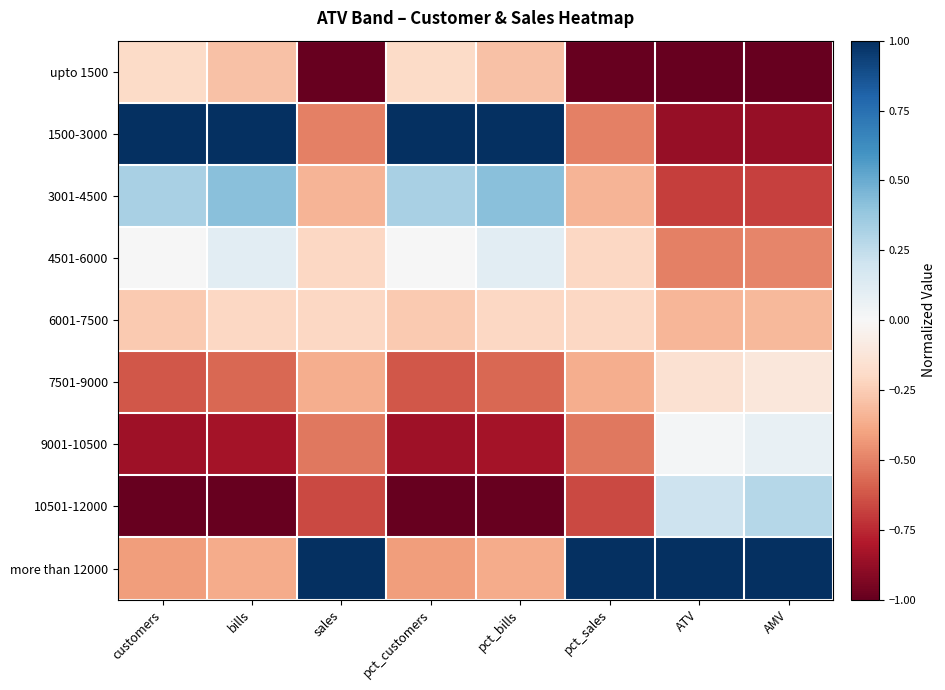

Reading left to right, list all the values displayed in this chart.

upto 1500: customers=-0.2	bills=-0.3	sales=-1.0	pct_customers=-0.2	pct_bills=-0.3	pct_sales=-1.0	ATV=-1.0	AMV=-1.0
1500-3000: customers=1.0	bills=1.0	sales=-0.5	pct_customers=1.0	pct_bills=1.0	pct_sales=-0.5	ATV=-0.9	AMV=-0.9
3001-4500: customers=0.3	bills=0.4	sales=-0.3	pct_customers=0.3	pct_bills=0.4	pct_sales=-0.3	ATV=-0.7	AMV=-0.7
4501-6000: customers=0.0	bills=0.1	sales=-0.2	pct_customers=0.0	pct_bills=0.1	pct_sales=-0.2	ATV=-0.5	AMV=-0.5
6001-7500: customers=-0.3	bills=-0.2	sales=-0.2	pct_customers=-0.3	pct_bills=-0.2	pct_sales=-0.2	ATV=-0.3	AMV=-0.3
7501-9000: customers=-0.6	bills=-0.6	sales=-0.4	pct_customers=-0.6	pct_bills=-0.6	pct_sales=-0.4	ATV=-0.2	AMV=-0.1
9001-10500: customers=-0.8	bills=-0.8	sales=-0.5	pct_customers=-0.8	pct_bills=-0.8	pct_sales=-0.5	ATV=0.0	AMV=0.1
10501-12000: customers=-1.0	bills=-1.0	sales=-0.7	pct_customers=-1.0	pct_bills=-1.0	pct_sales=-0.7	ATV=0.2	AMV=0.3
more than 12000: customers=-0.4	bills=-0.4	sales=1.0	pct_customers=-0.4	pct_bills=-0.4	pct_sales=1.0	ATV=1.0	AMV=1.0